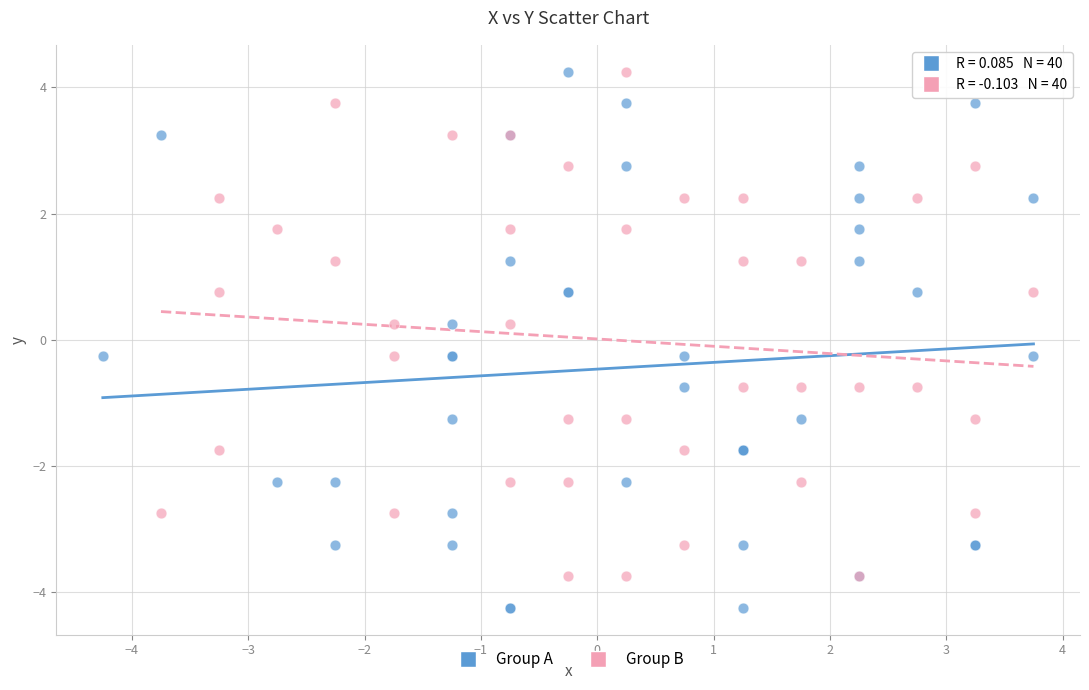

Which series contains the lowest Y value?

Group A